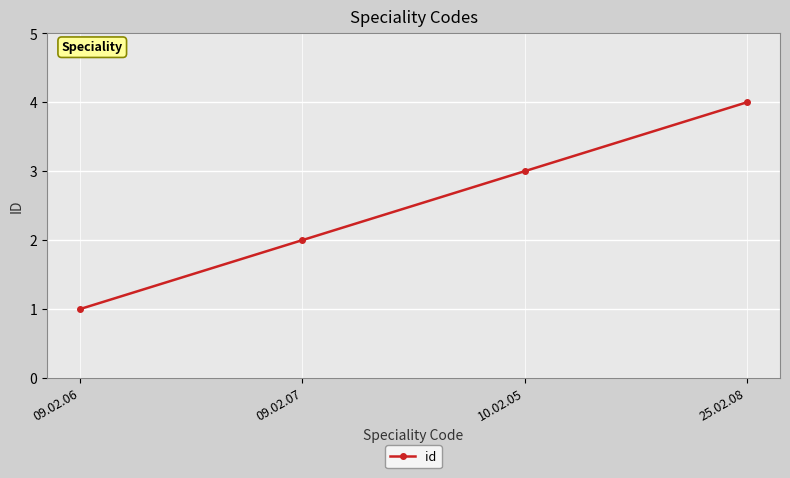

Does the chart have visible grid lines?

Yes